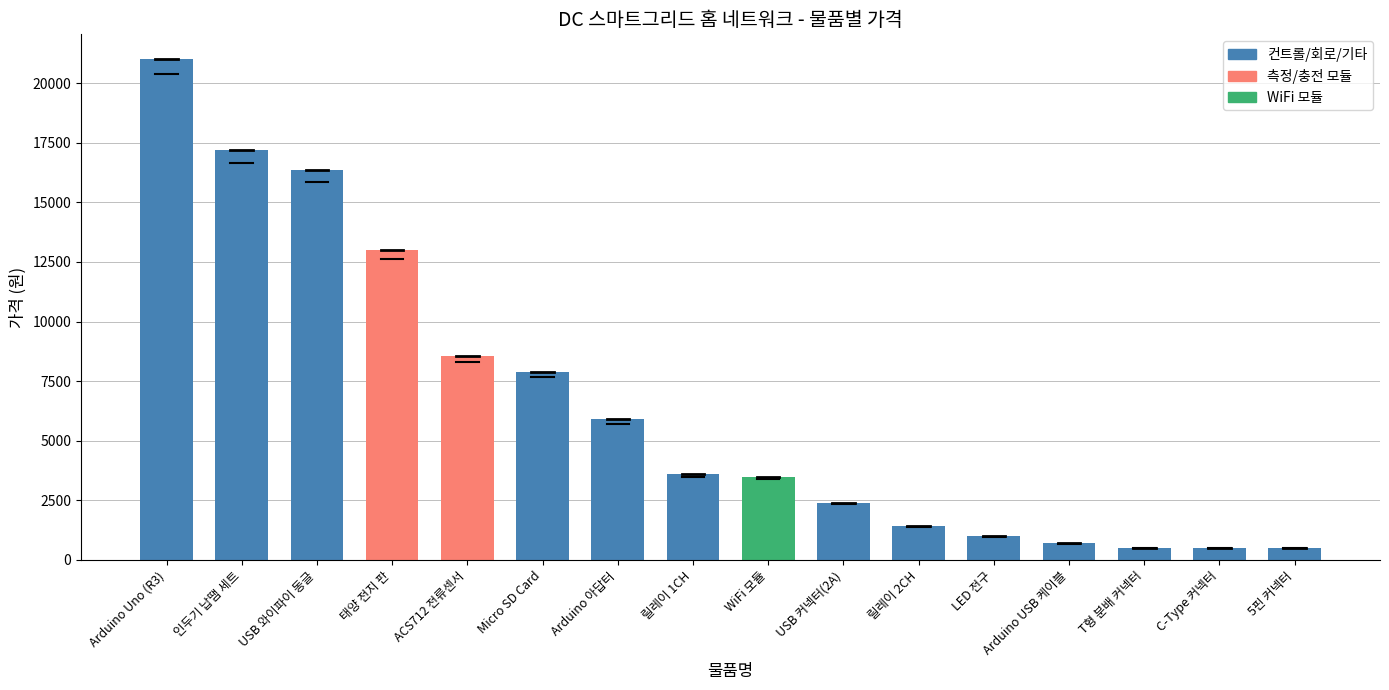

How many bars are there in total?

16